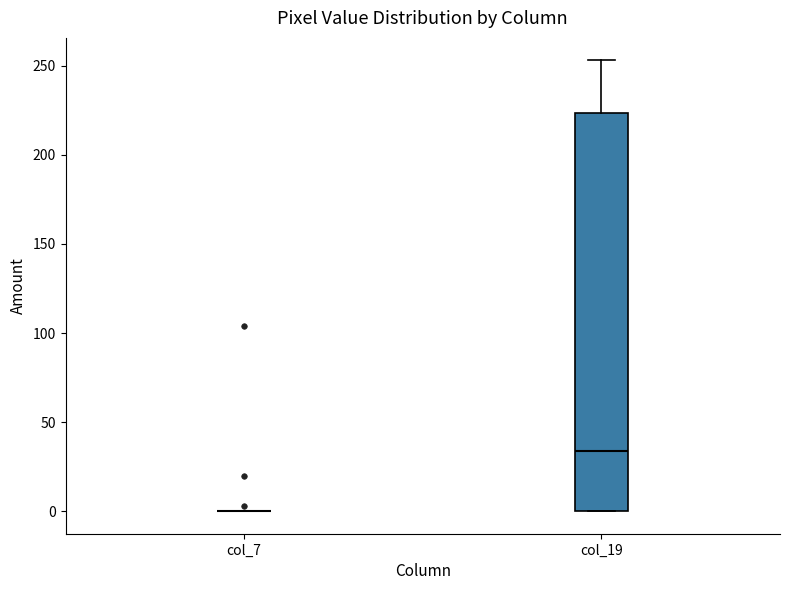

Reading left to right, read every box against the y-axis: the position of its median line, the range the box covers, and the ends of its whiskers. The values are not printed on the chart, so give them approximately, as read against the axis.

col_7: box collapsed to a line at 0, whiskers 0 to 0
col_19: median 35, box 0 to 225, whiskers 0 to 255